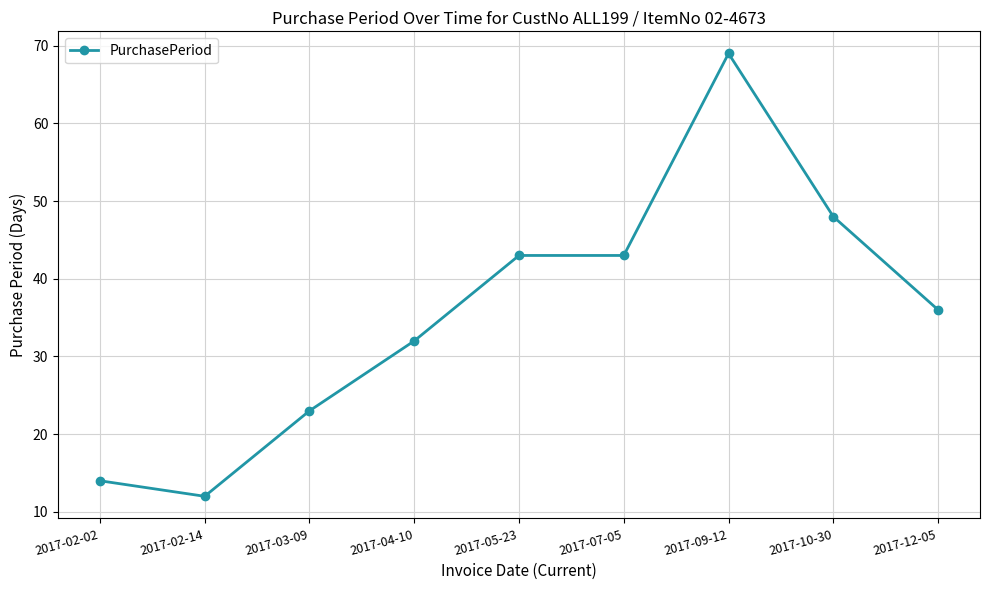

What value does the data have at 2017-03-09, to the nearest 10?

20